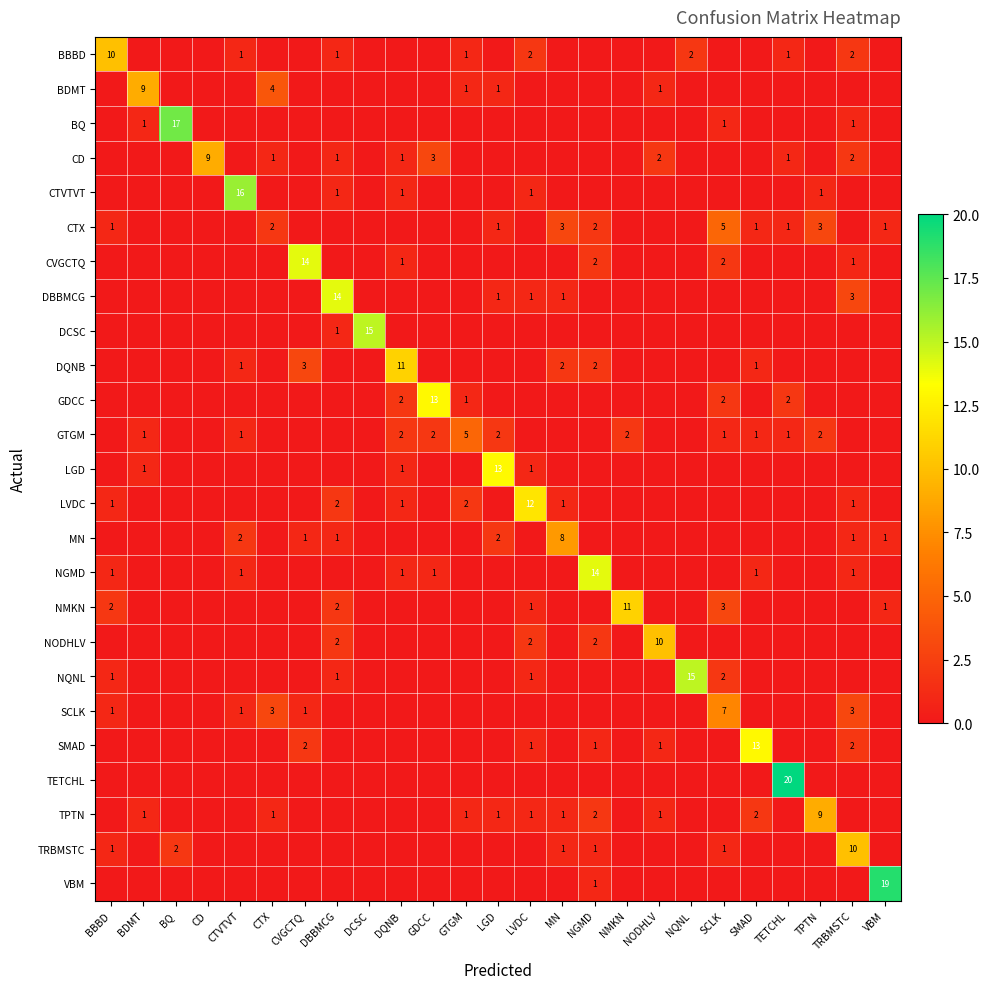

The TRBMSTC series shows 1 at MN. True or false?

True